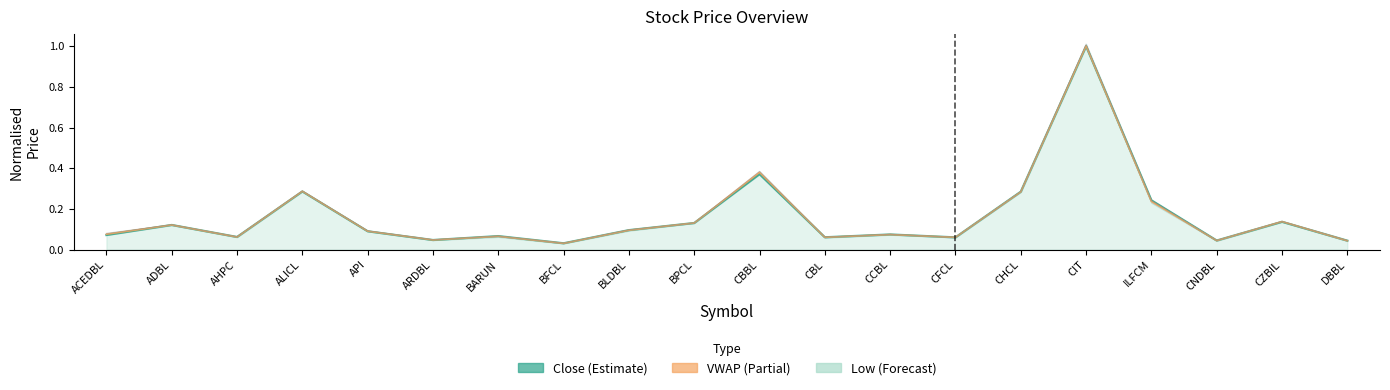

Where is the data nearest to the value 0?

BFCL